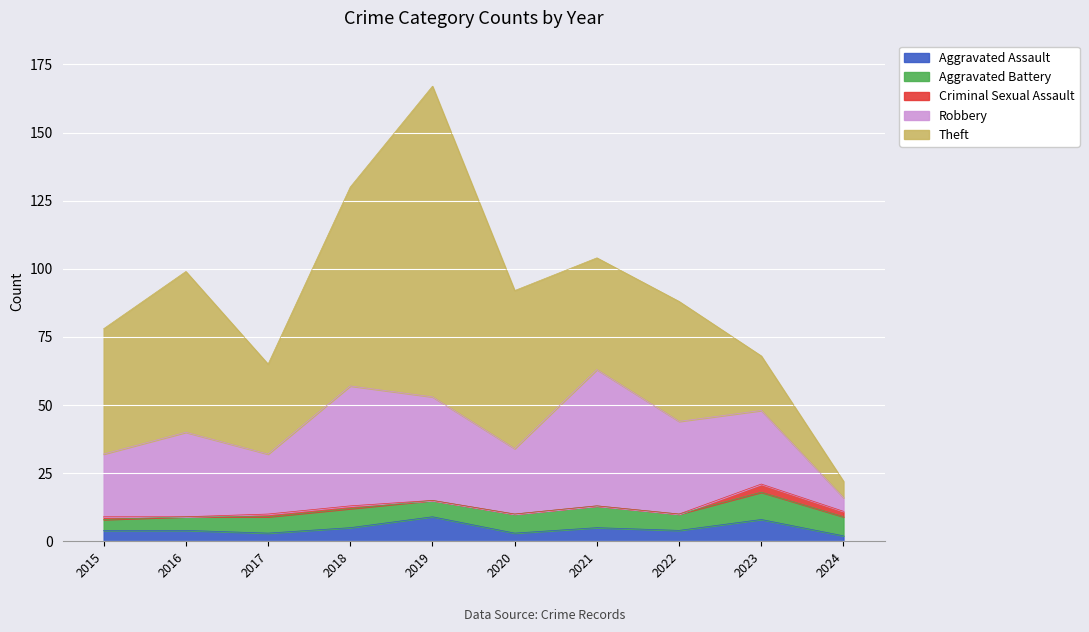

Which series changed the most between 2015 and 2023?

Theft